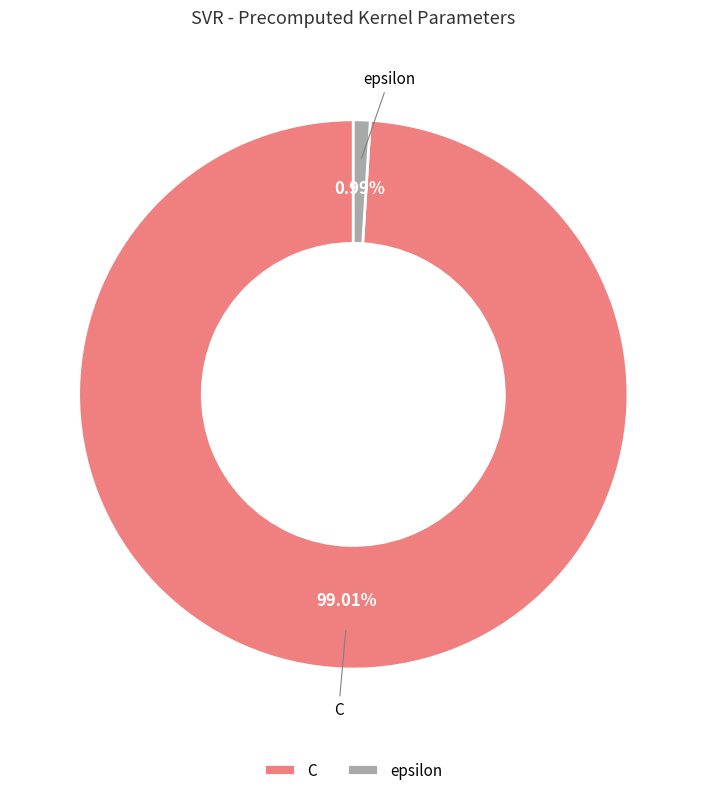

To the nearest percent, what is the difference between the largest and smallest slice percentages?

98%